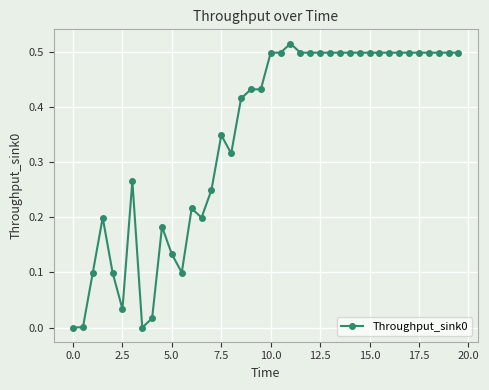

Does the chart have visible grid lines?

Yes